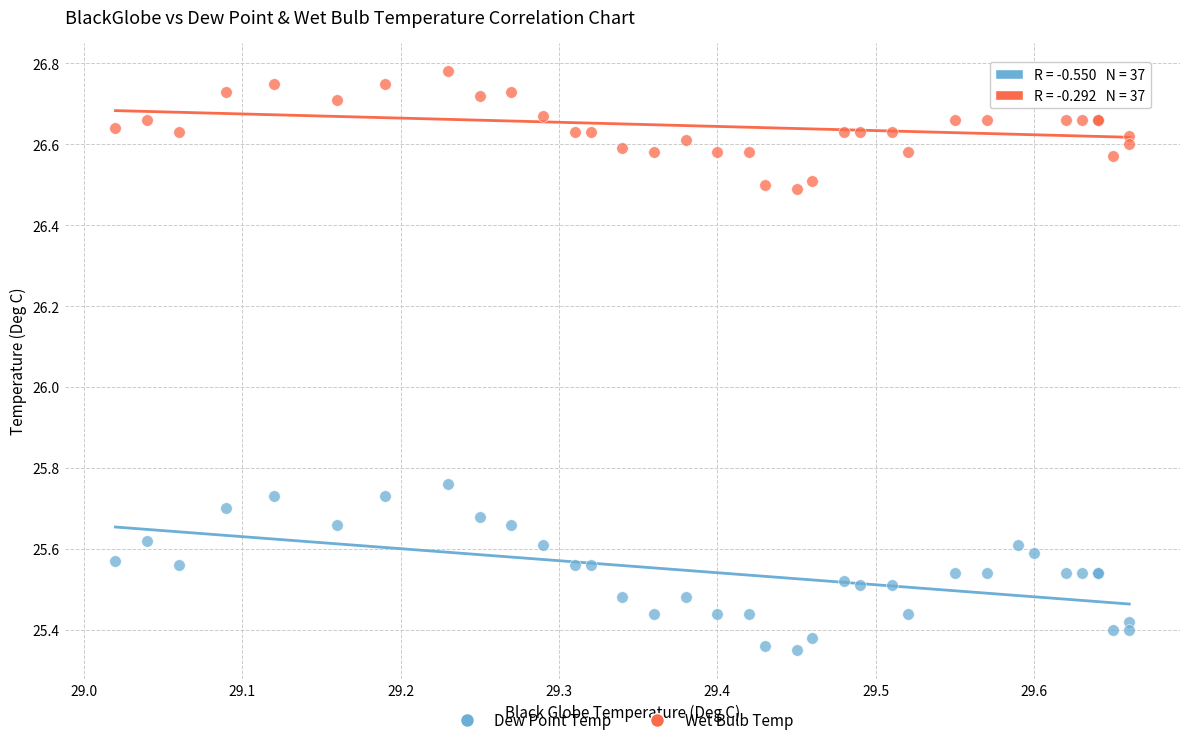

In the Wet Bulb Temp series, what Y value is closest to 26?

26.5